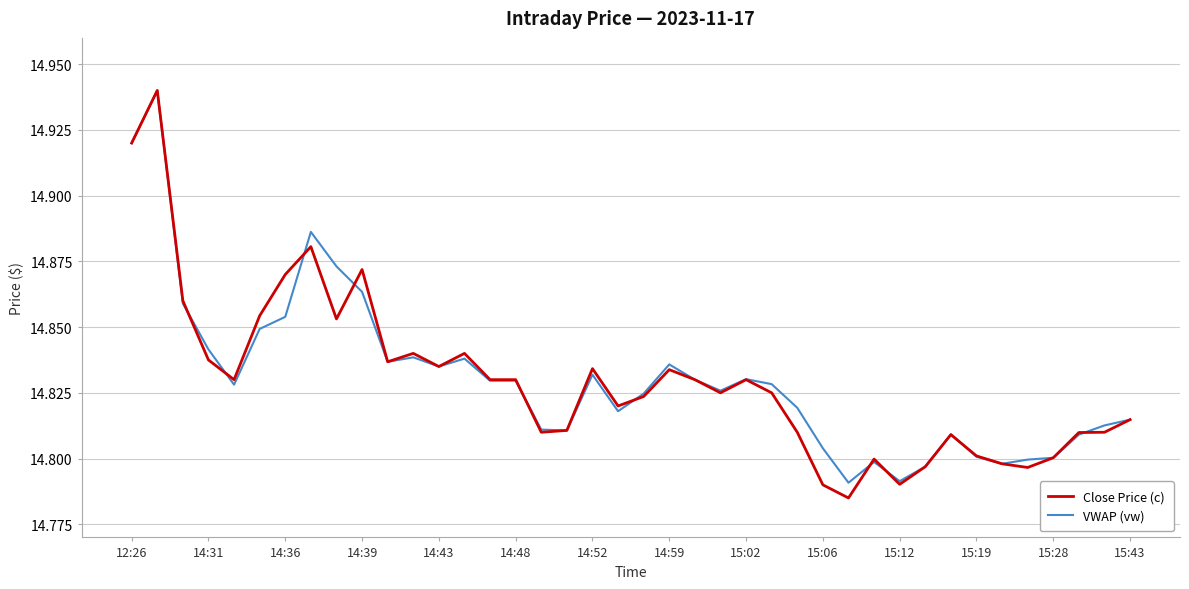

Which series has the largest range (max minus min)?

Close Price (c)